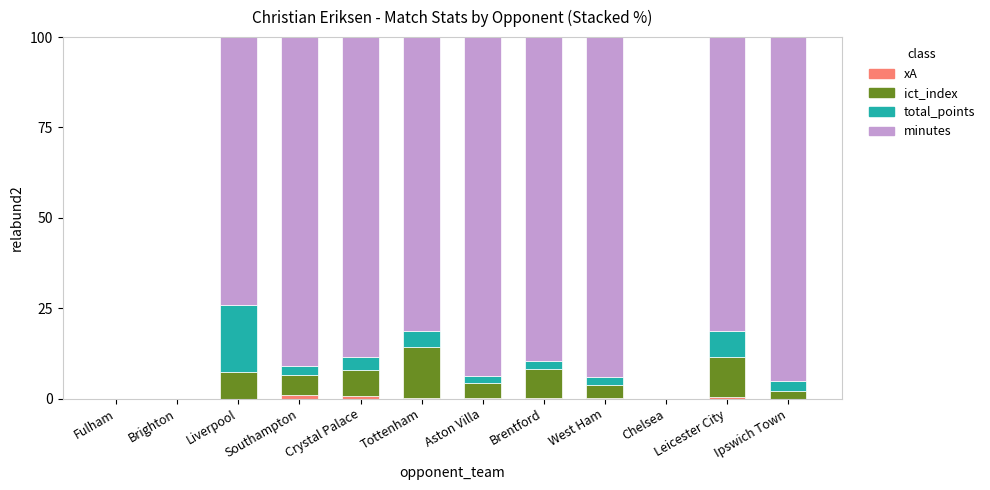

Read the ict_index value at West Ham.

3.6